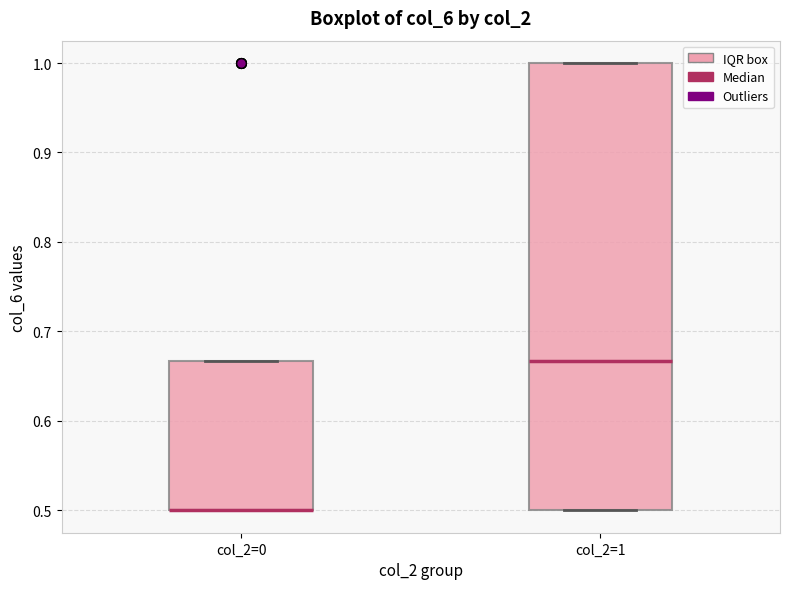

Comparing the boxes themselves (not the whiskers), which one is the tallest?

col_2=1